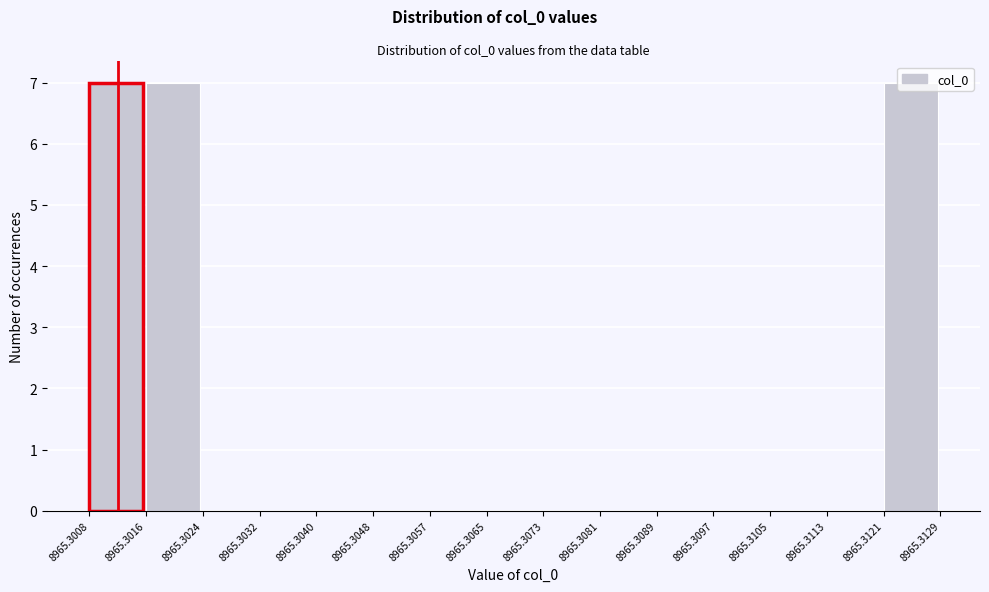

What is the height of the bar covering 8965.3008 to 8965.3016 on the x-axis? The values are not printed on the chart, so give them approximately, as read against the axis.

7